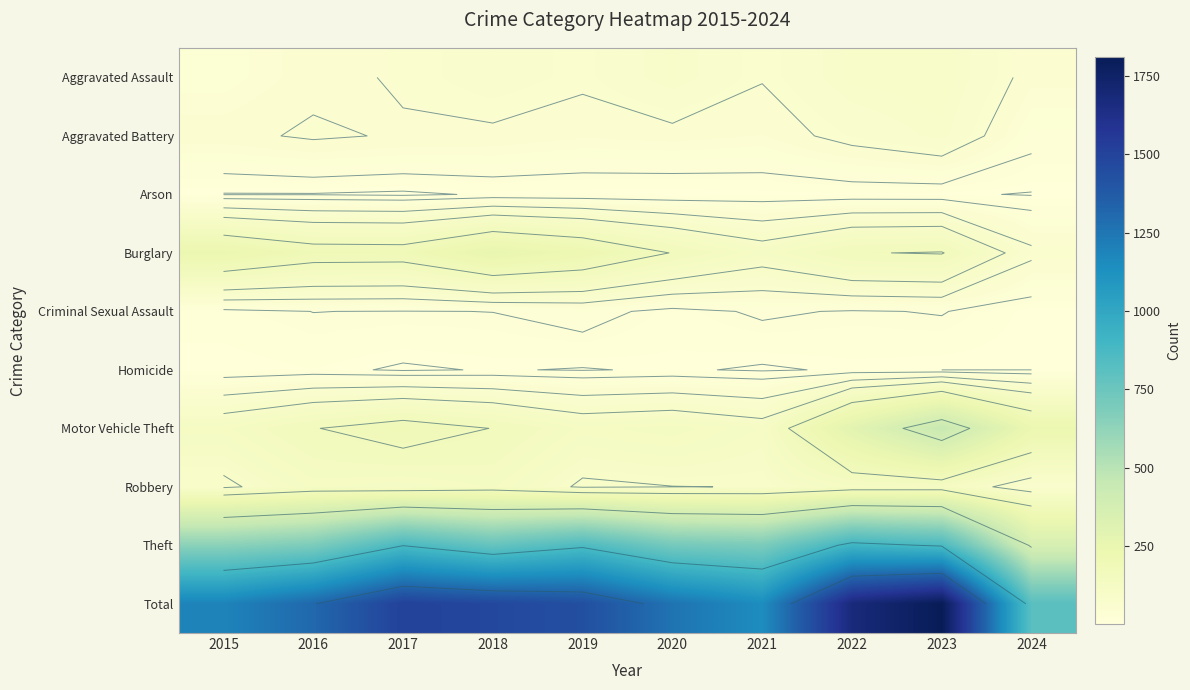

Which series has the largest total across all categories?

Total